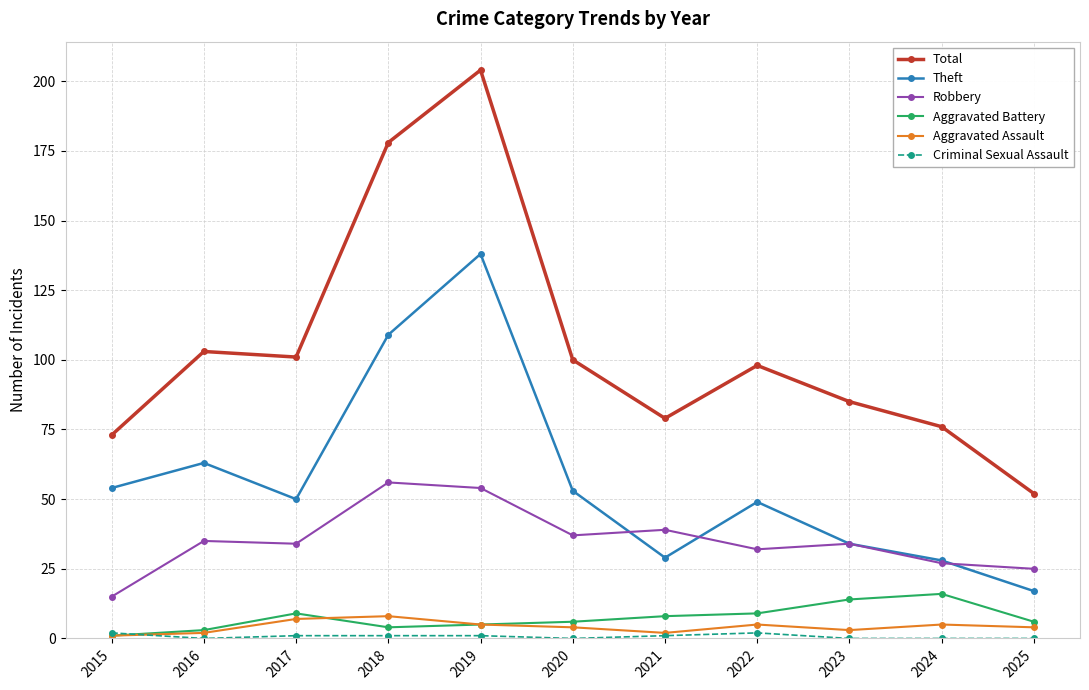

Which label corresponds to the largest value in the chart?

2019